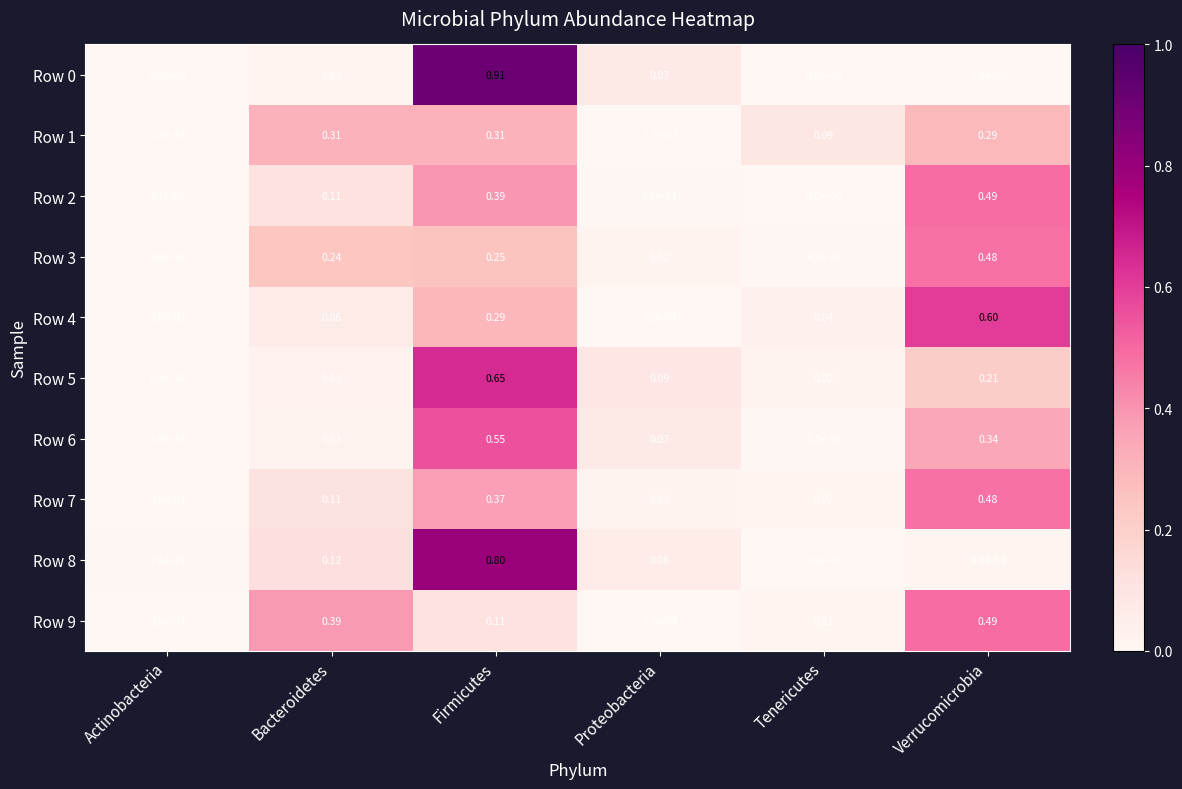

List the labels in order of Row 8 value, smallest first.

Tenericutes, Actinobacteria, Verrucomicrobia, Proteobacteria, Bacteroidetes, Firmicutes